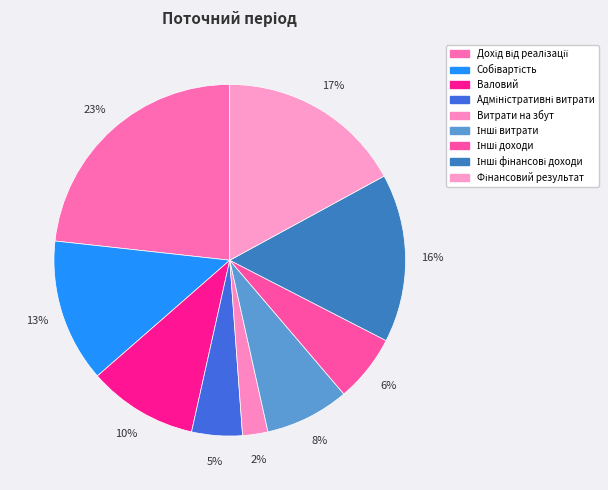

How many slices are in this pie chart?

9